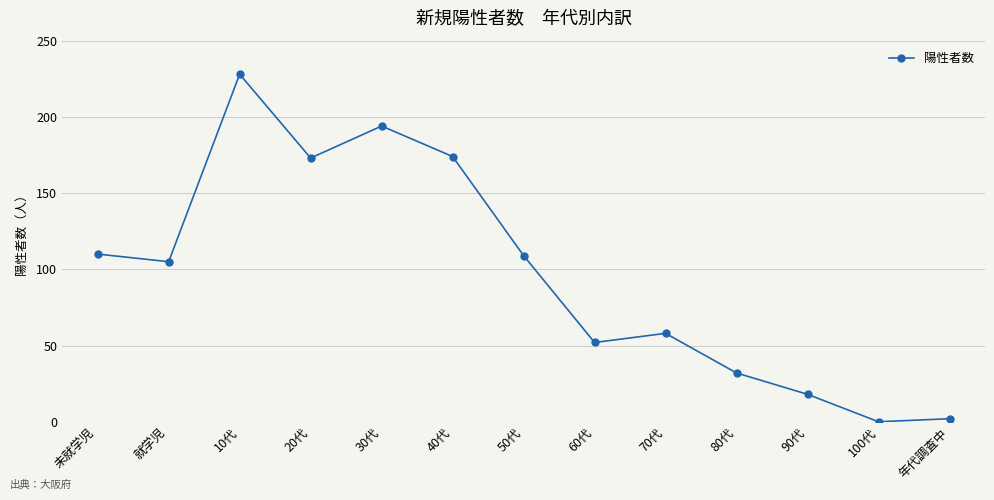

What is the sum of all values?

1255